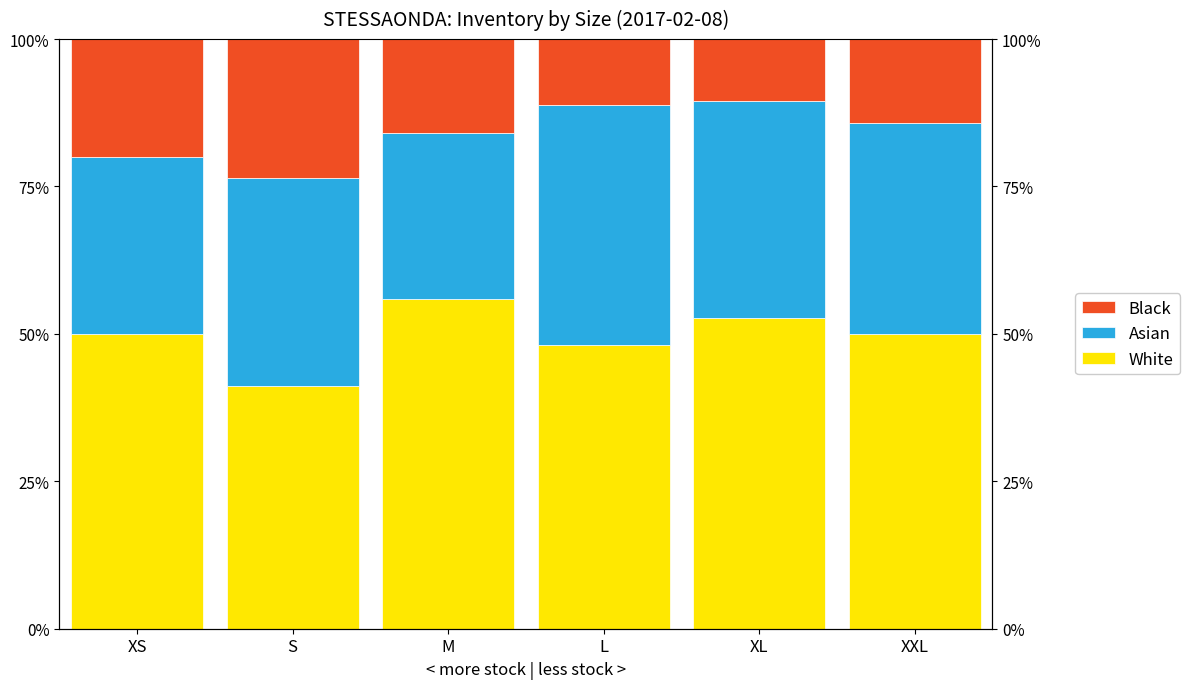

Where does the Black series first go above 16?

XS